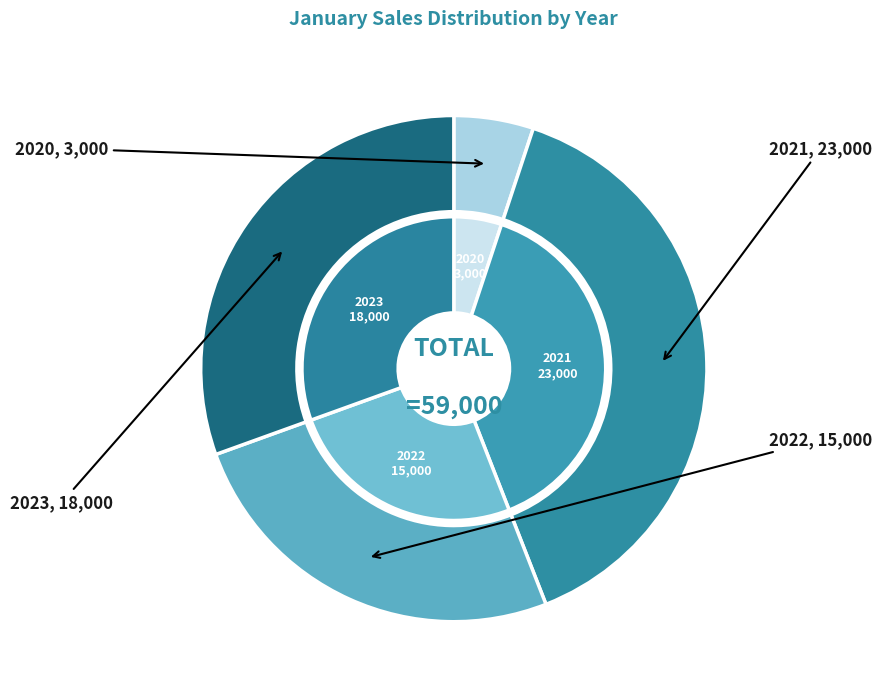

What is the smallest slice in the pie chart?

2020